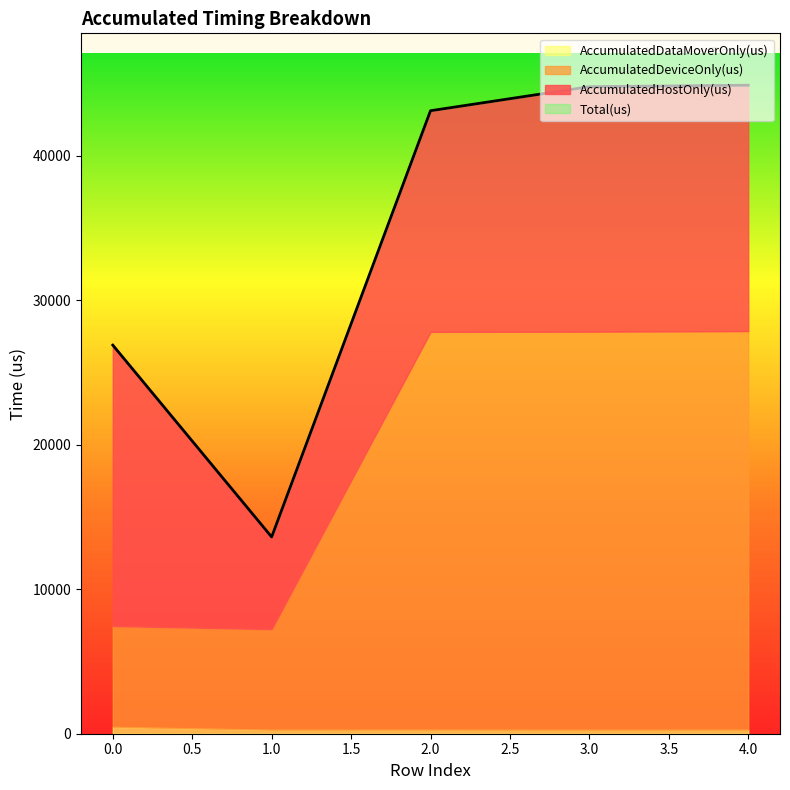

Rank the series at 4 from highest to lowest value.

Total(us), AccumulatedDeviceOnly(us), AccumulatedHostOnly(us), AccumulatedDataMoverOnly(us)